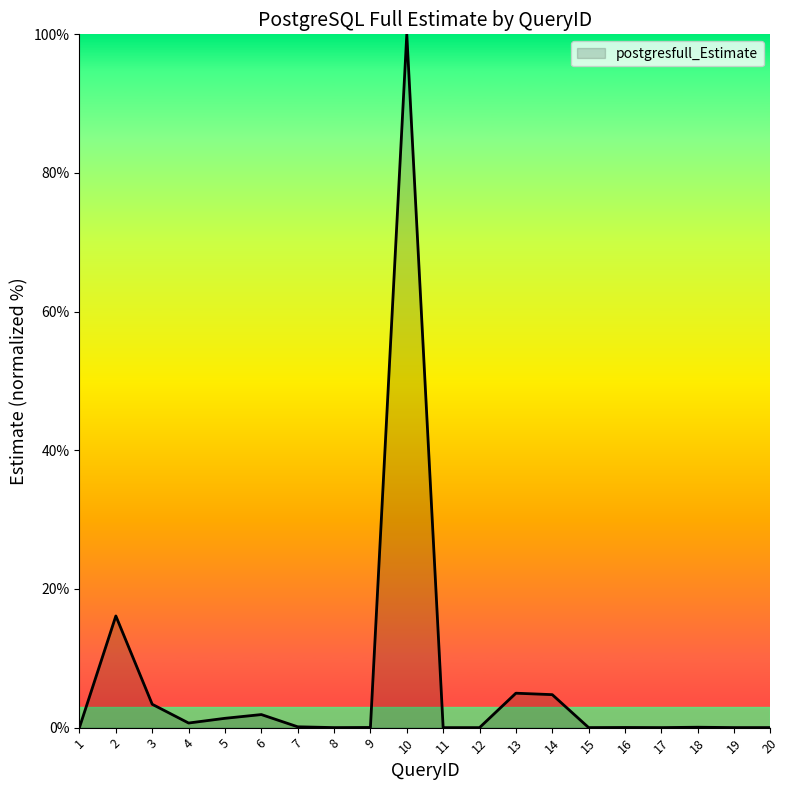

True or false: the data shows 1.9 at 6.

True